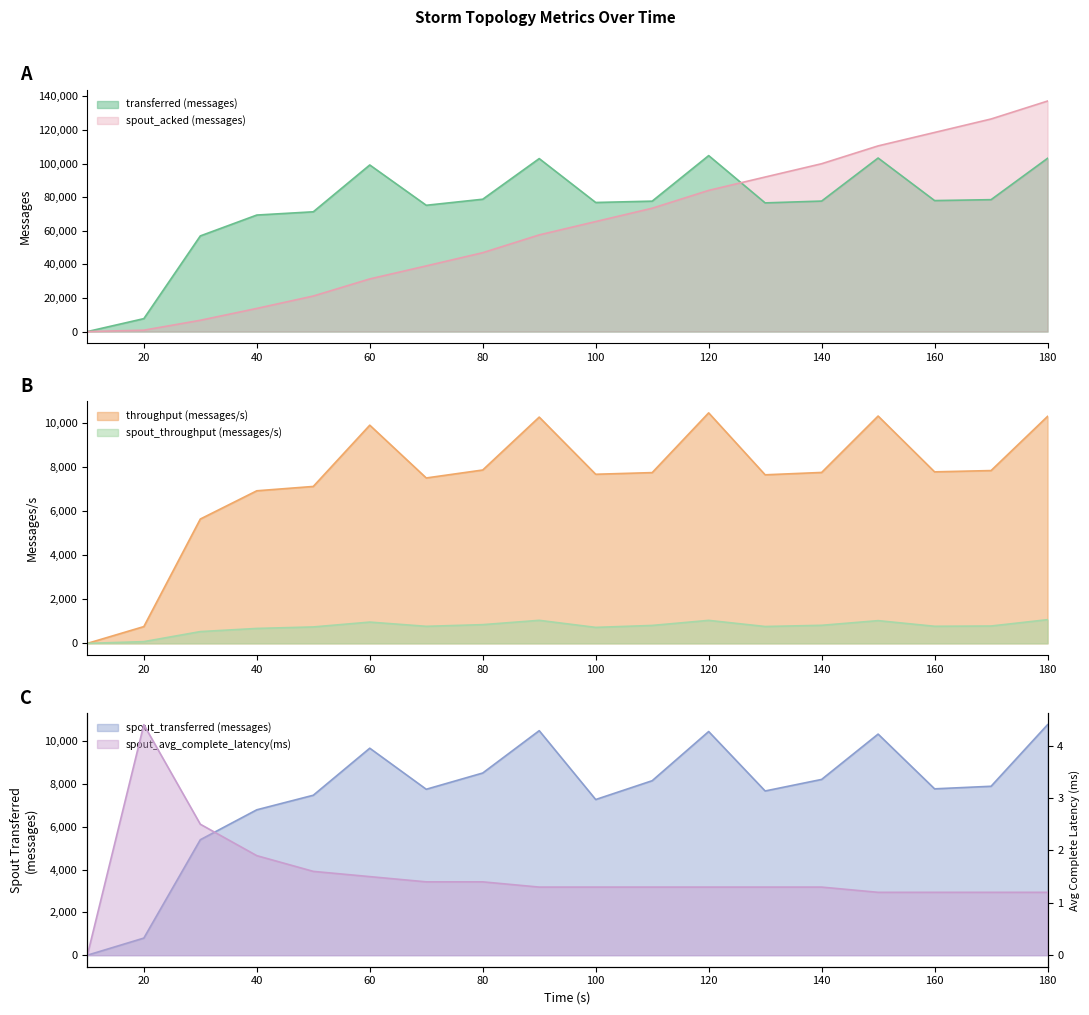

True or false: throughput (messages/s) has a value of 12390.0 at 70.

False